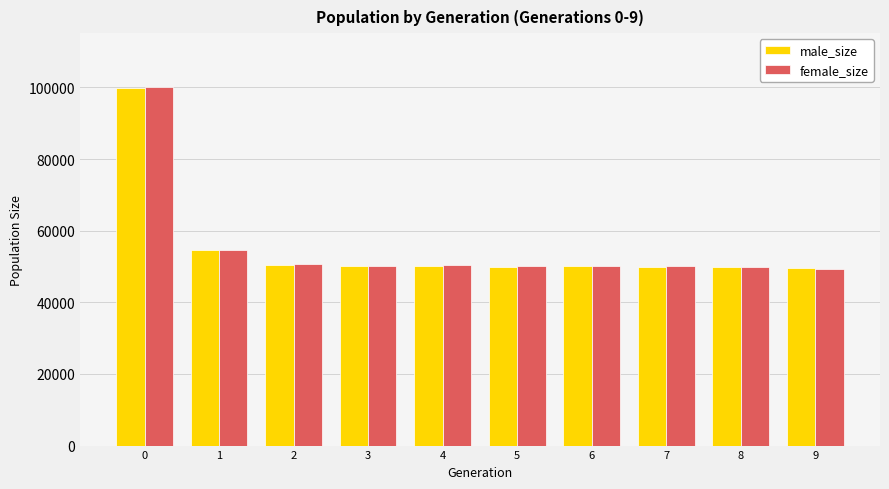

The value of female_size at 3 is 20974. True or false?

False